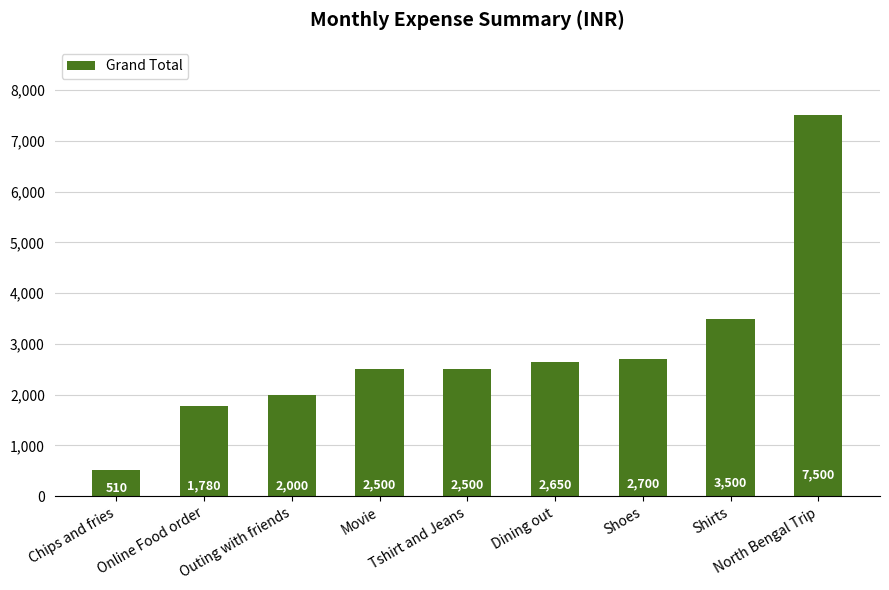

Reading left to right, extract all data points from this chart.

510	1780	2000	2500	2500	2650	2700	3500	7500